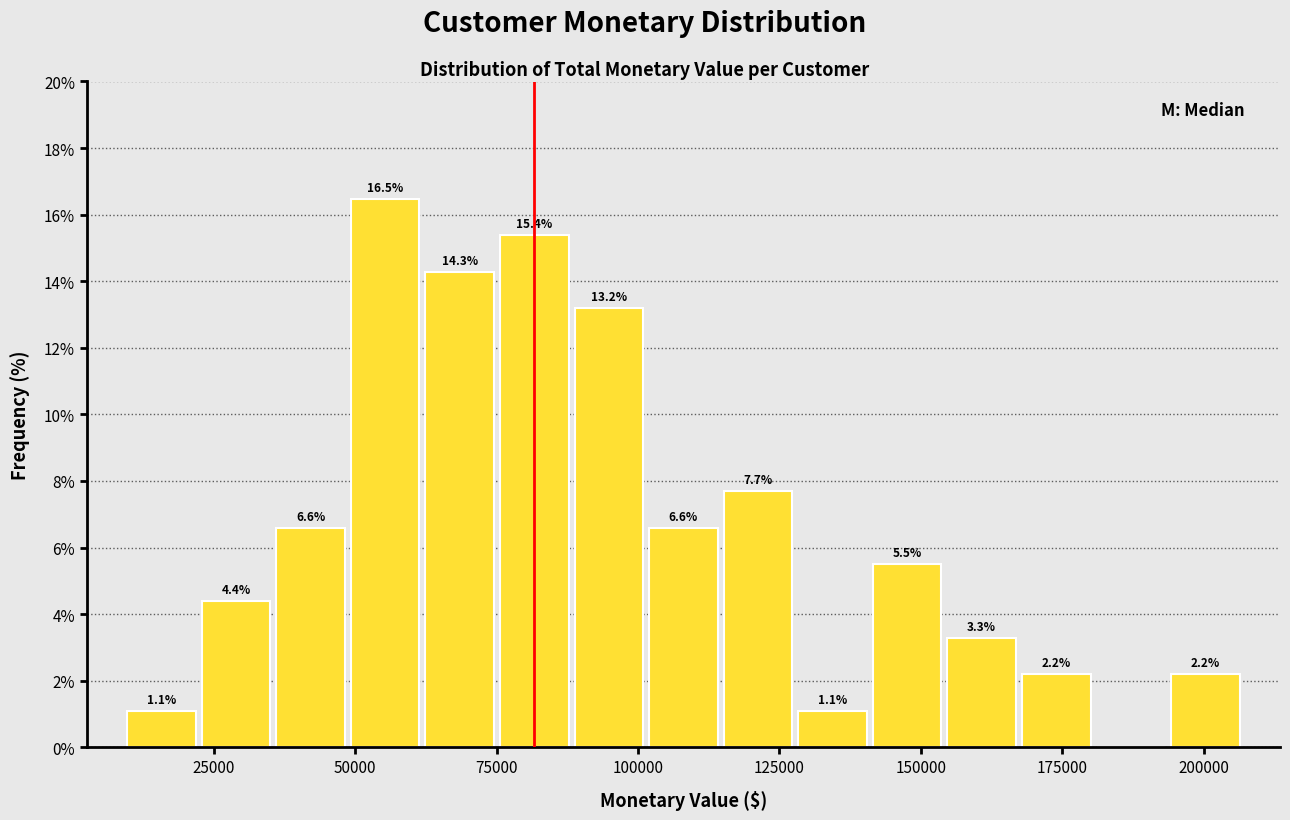

Read against the x-axis, roughly where is the centre of the tallest bar?

55000